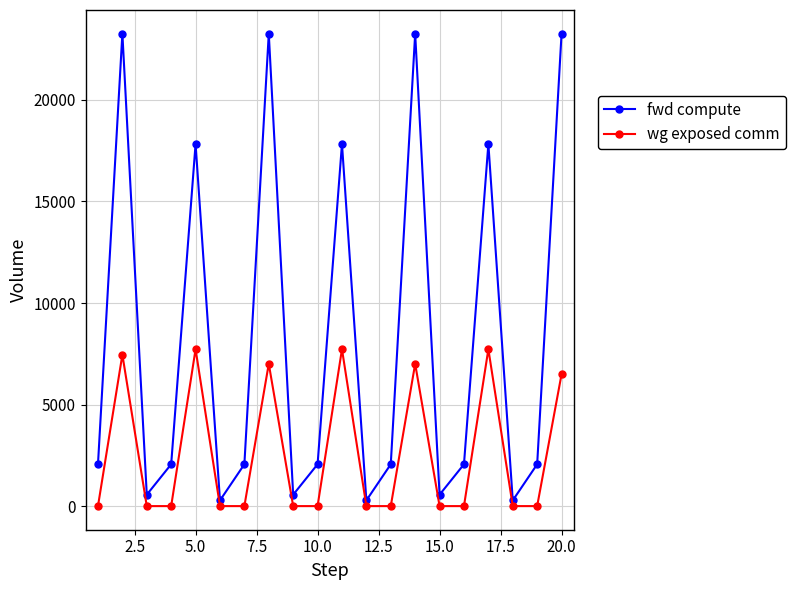

Which series has the largest range (max minus min)?

fwd compute